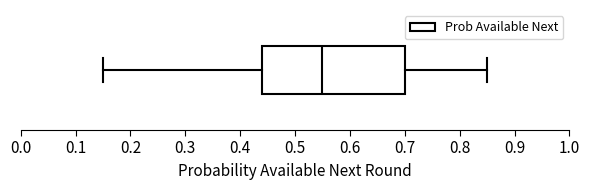

Where is the right edge of the box on the x-axis? The values are not printed on the chart, so give them approximately, as read against the axis.

0.70